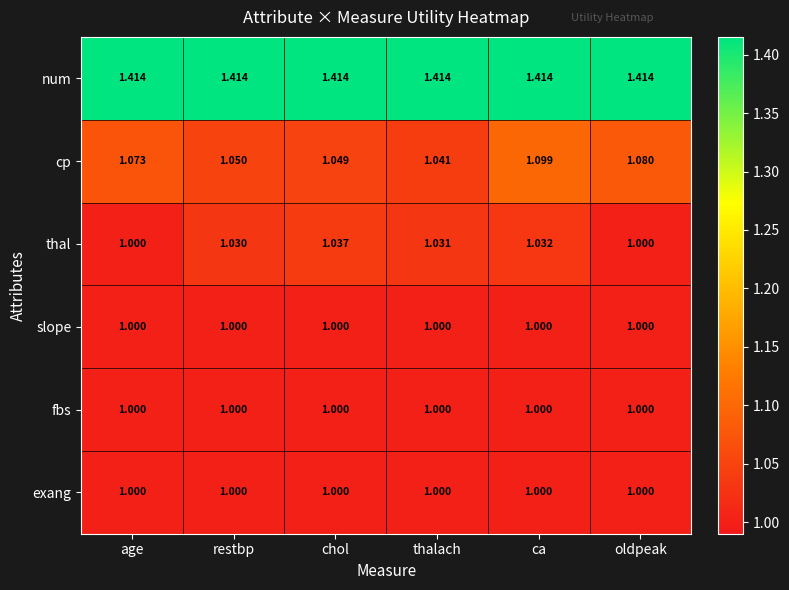

Which category has the highest value in the cp series?

ca